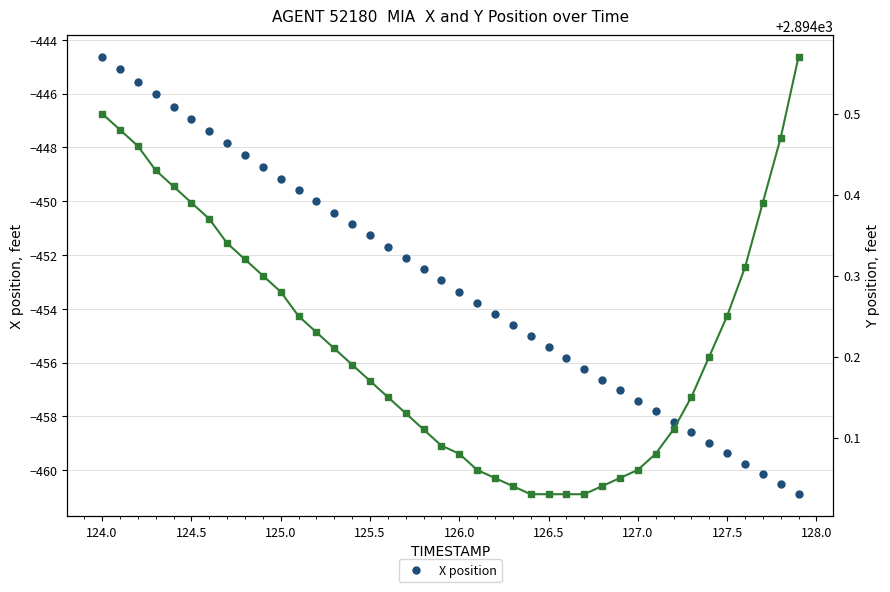

Which category has the highest value in the X position series?

124.0